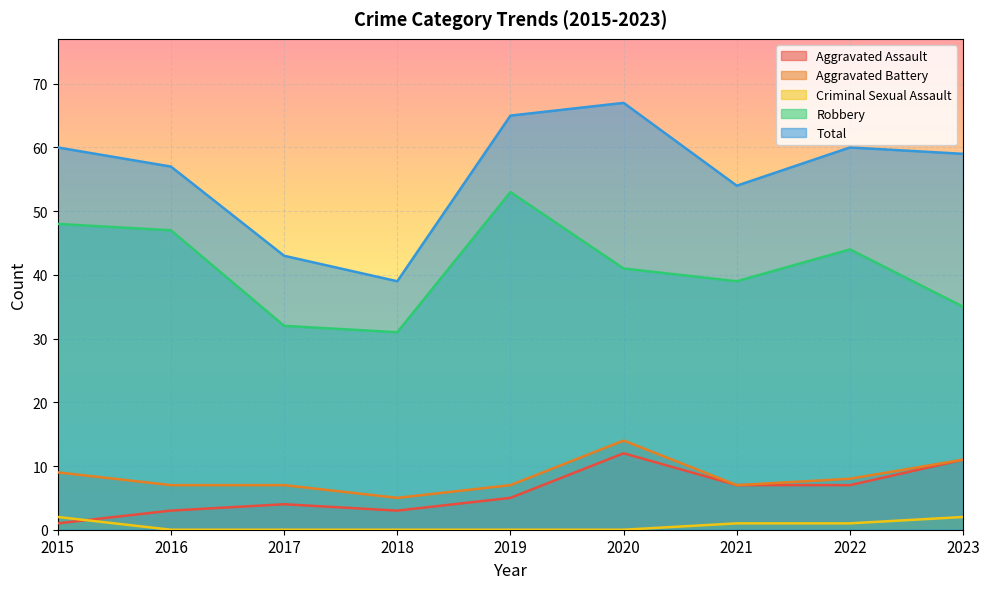

What is the highest value of the Robbery series?

53